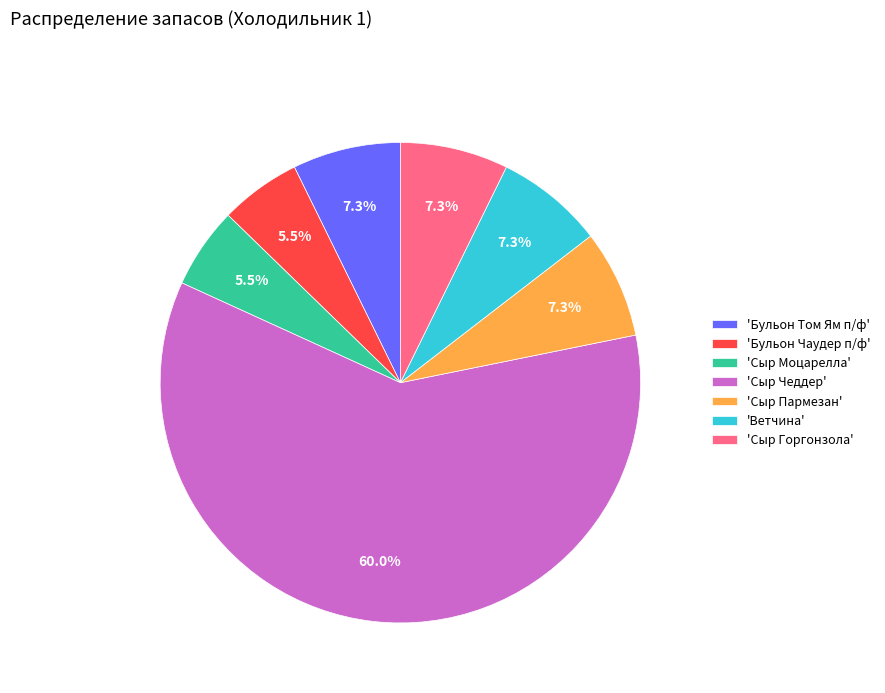

Is the sum of 'Сыр Чеддер' and 'Сыр Пармезан' greater than half?

Yes